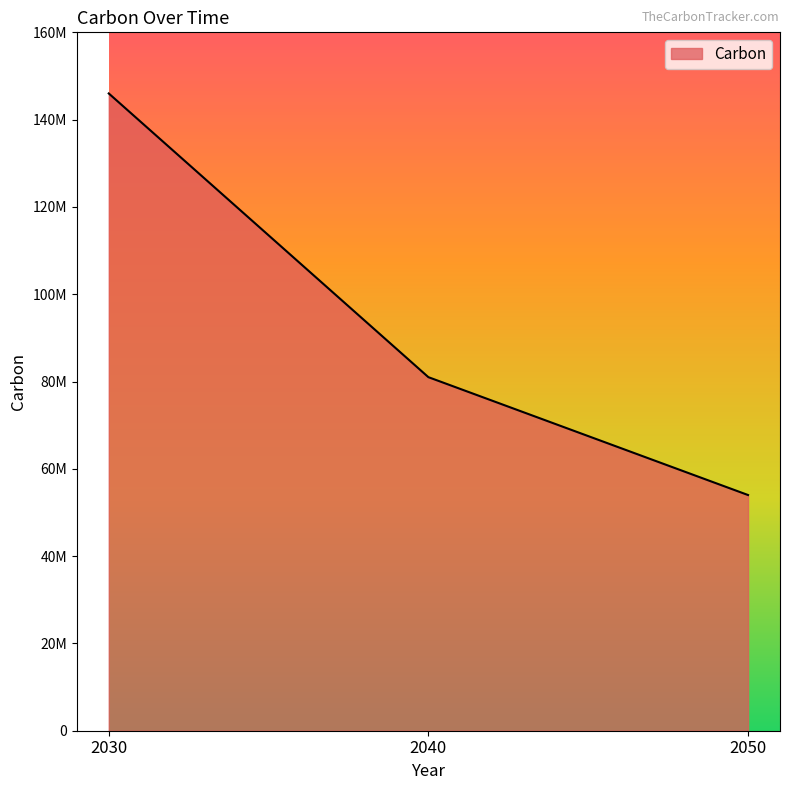

Does the chart display data point markers on the line(s)?

No